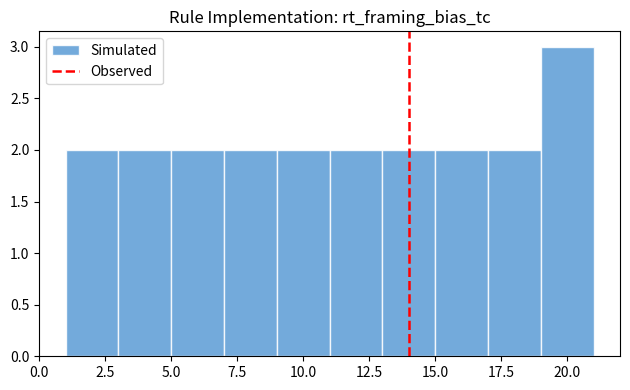

Reading left to right, transcribe this chart: for each bar, give the range it covers on the x-axis and its height. The values are not printed on the chart, so give them approximately, as read against the axis.

1 to 3: 2
3 to 5: 2
5 to 7: 2
7 to 9: 2
9 to 11: 2
11 to 13: 2
13 to 15: 2
15 to 17: 2
17 to 19: 2
19 to 21: 3